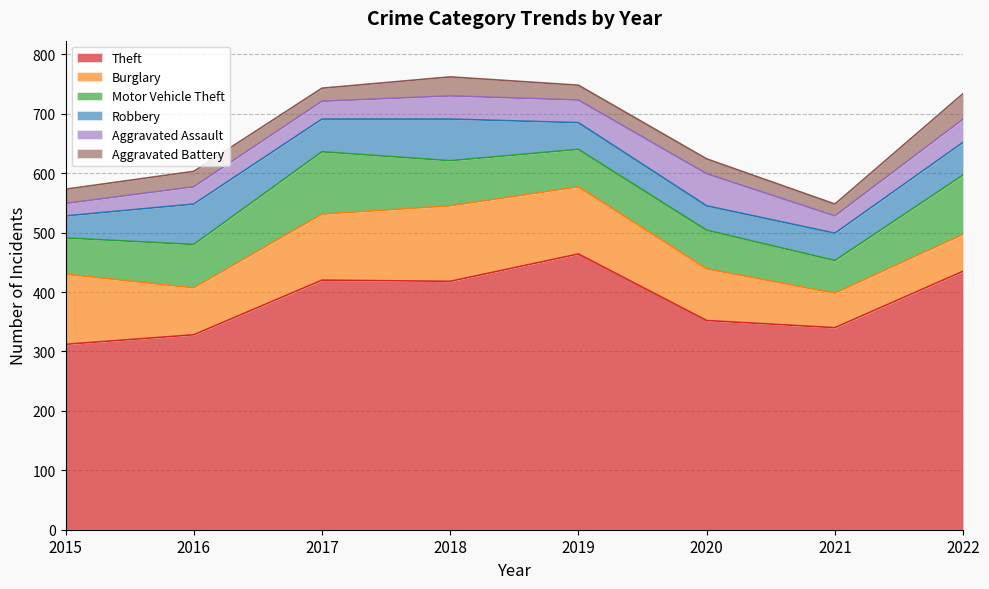

Where does the Burglary series first go above 111?

2015